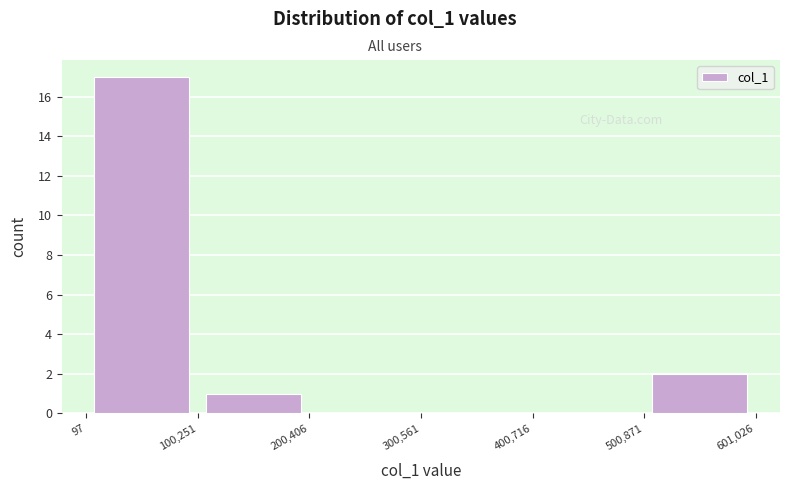

Reading left to right, transcribe this chart: for each bar, give the range it covers on the x-axis and its height. The values are not printed on the chart, so give them approximately, as read against the axis.

97 to 100,251: 17
100,251 to 200,406: 1
200,406 to 300,561: 0
300,561 to 400,716: 0
400,716 to 500,871: 0
500,871 to 601,026: 2